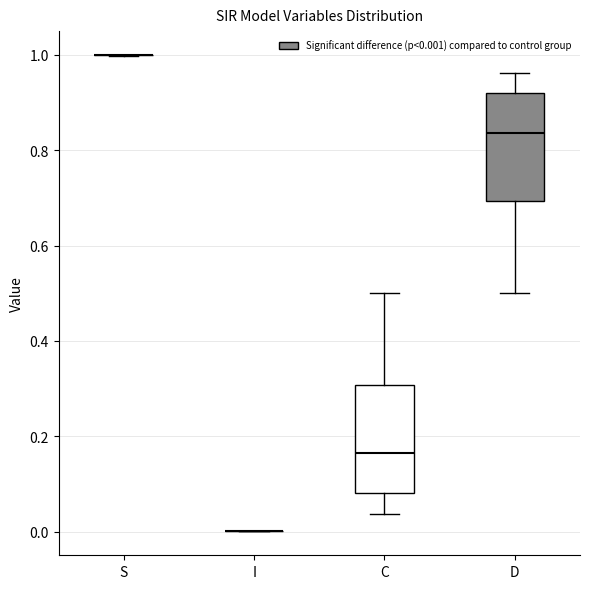

Reading left to right, transcribe this box plot: for each box, give where its median line is, the range the box spans, and where its two whiskers end, as read against the y-axis. The values are not printed on the chart, so give them approximately, as read against the axis.

S: box collapsed to a line at 1.00, whiskers 1.00 to 1.00
I: box collapsed to a line at 0.00, whiskers 0.00 to 0.00
C: median 0.16, box 0.08 to 0.30, whiskers 0.04 to 0.50
D: median 0.84, box 0.70 to 0.92, whiskers 0.50 to 0.96